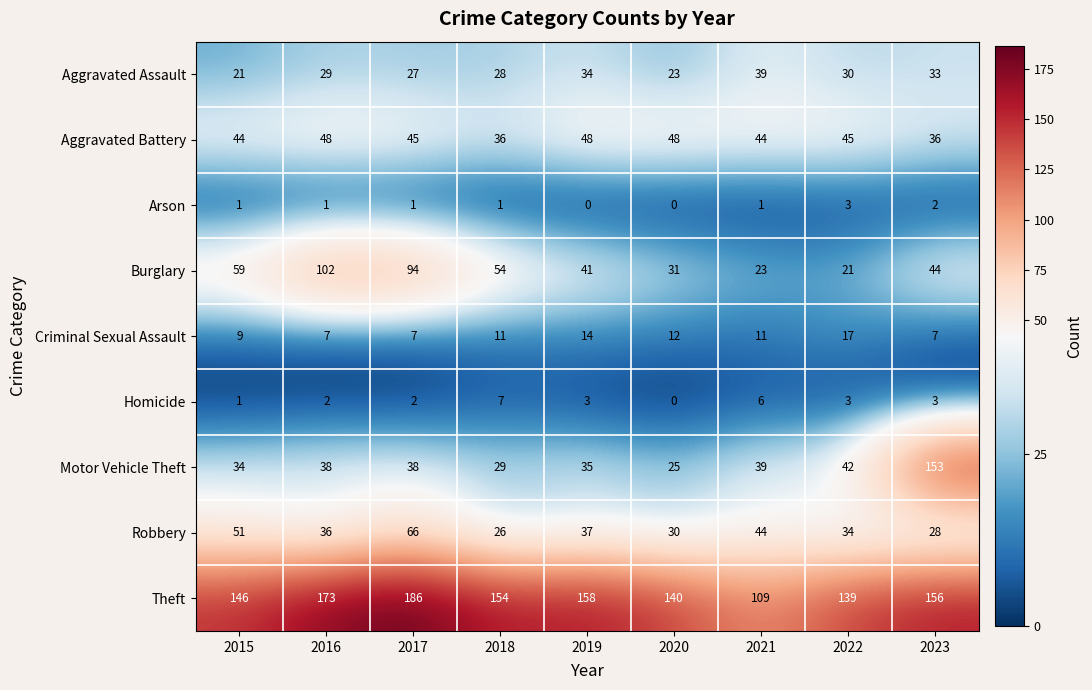

Between 2017 and 2020, which series saw the biggest shift?

Burglary